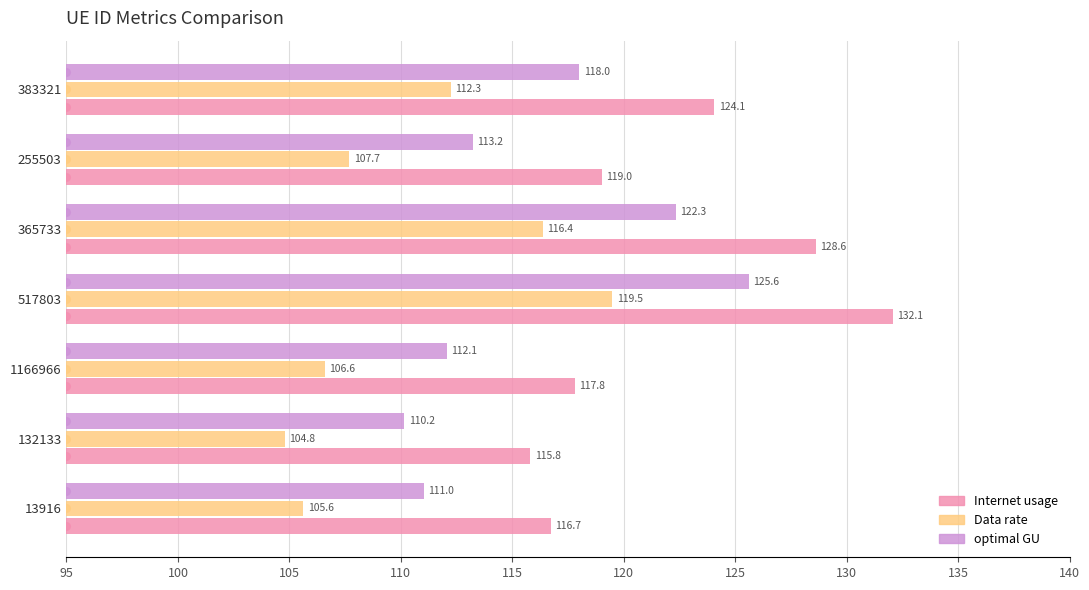

Rank the series by their average value, from lowest to highest.

Data rate, optimal GU, Internet usage